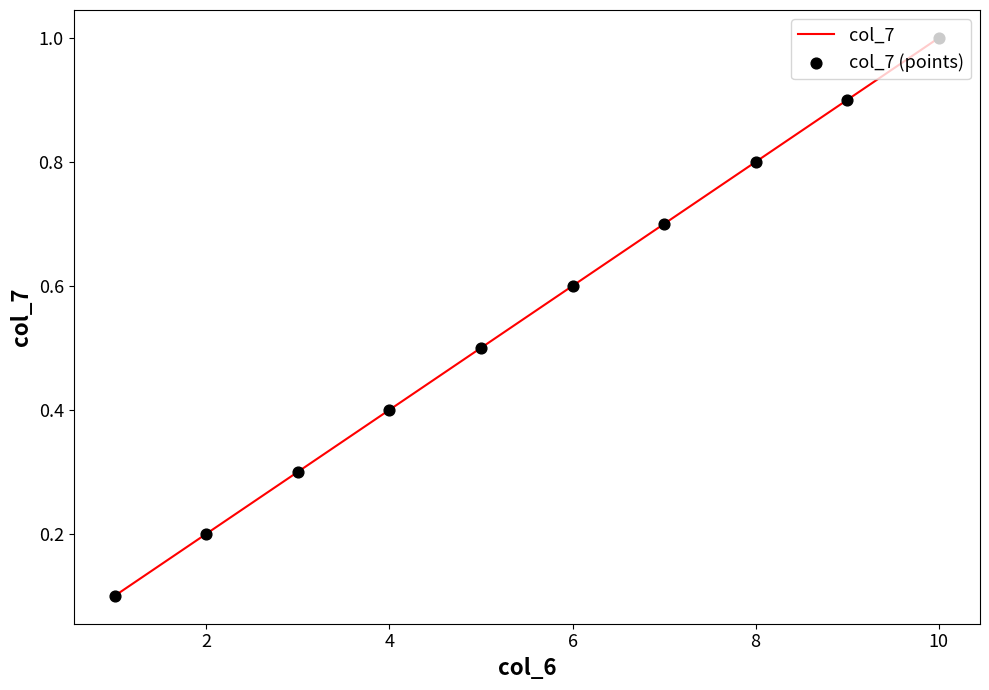

What is the greatest value displayed?

1.0